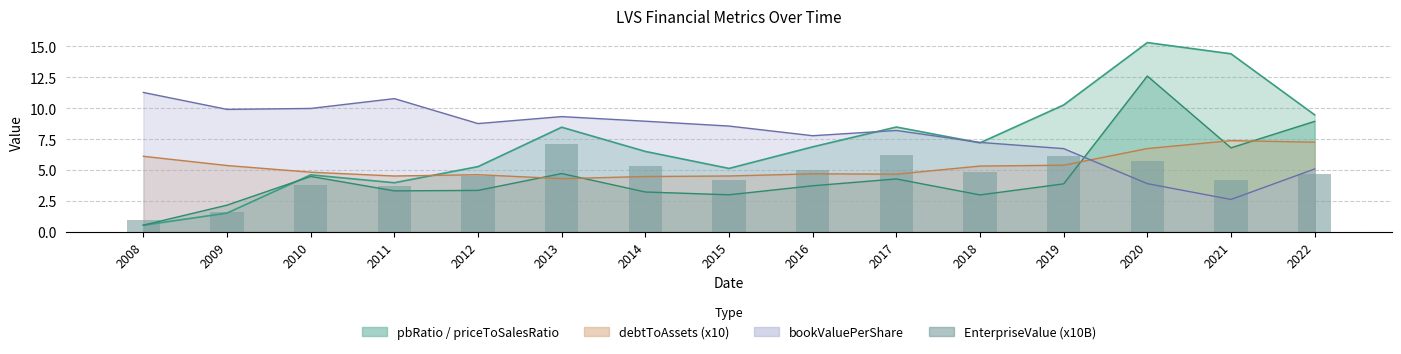

Rank the categories by value from highest to lowest.

2013, 2017, 2019, 2020, 2014, 2016, 2018, 2022, 2012, 2015, 2021, 2010, 2011, 2009, 2008